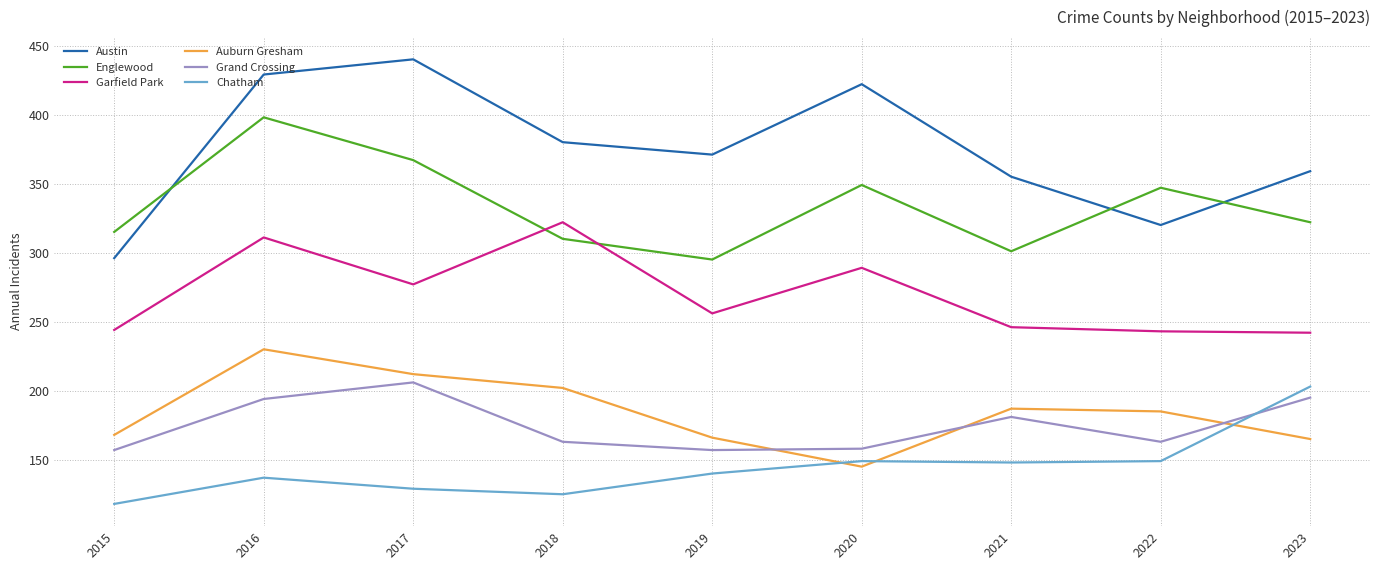

What value does the Englewood series have at 2016, to the nearest 10?

400